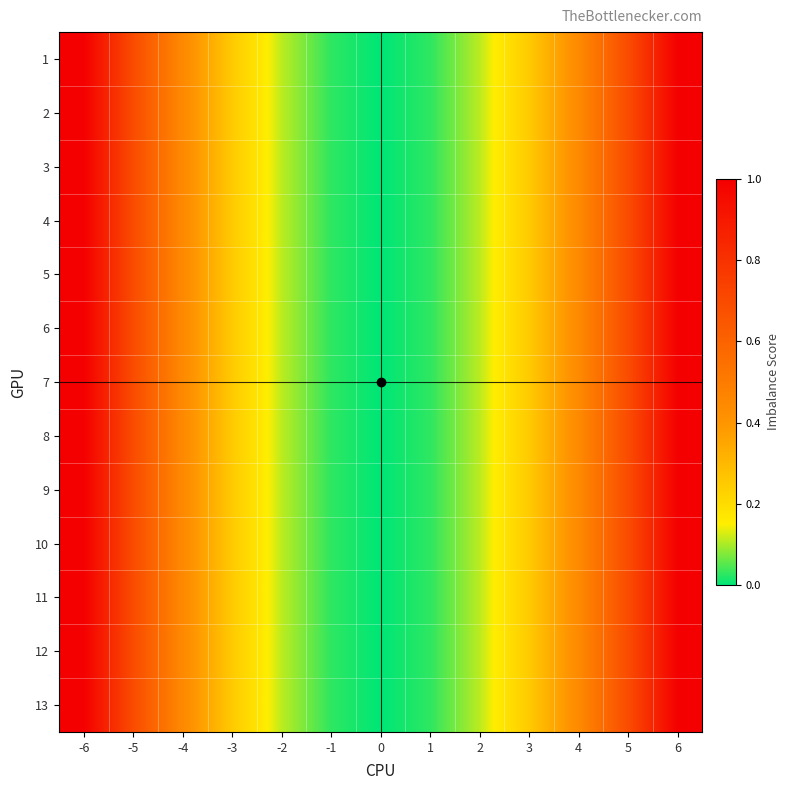

Which has a higher value, -1 or -6?

-6